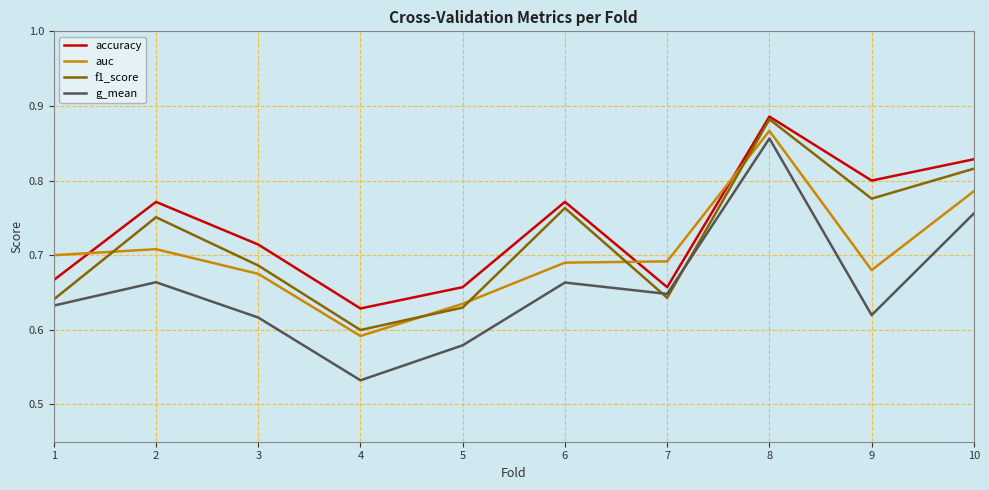

The auc series shows 0.2 at 1. True or false?

False